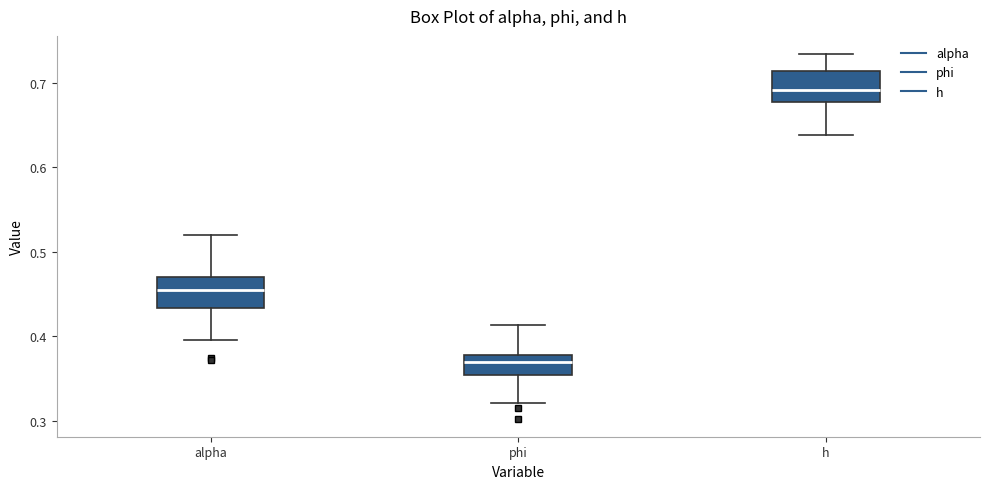

Where does the median line of the box for h sit on the y-axis? The values are not printed on the chart, so give them approximately, as read against the axis.

0.69